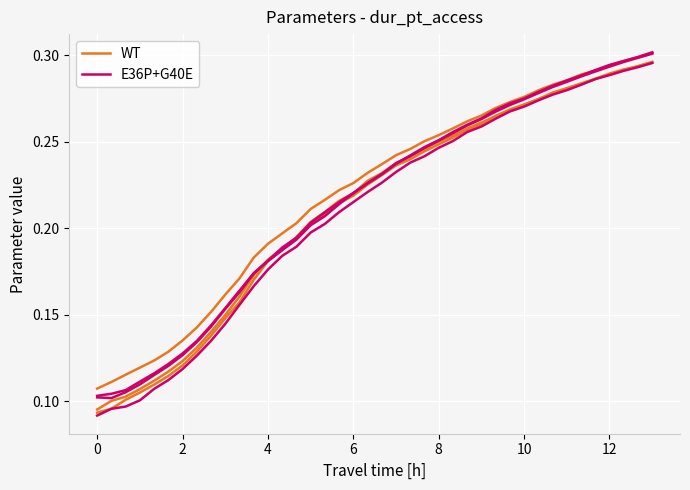

How many lines are shown in the chart?

2